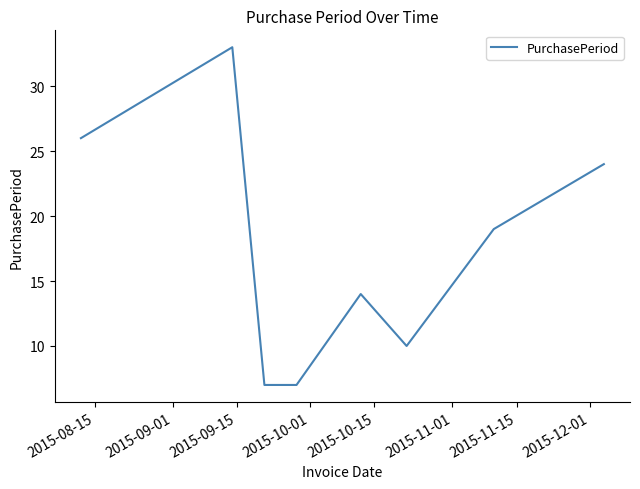

True or false: there are more than 0 points higher than both neighbors.

True